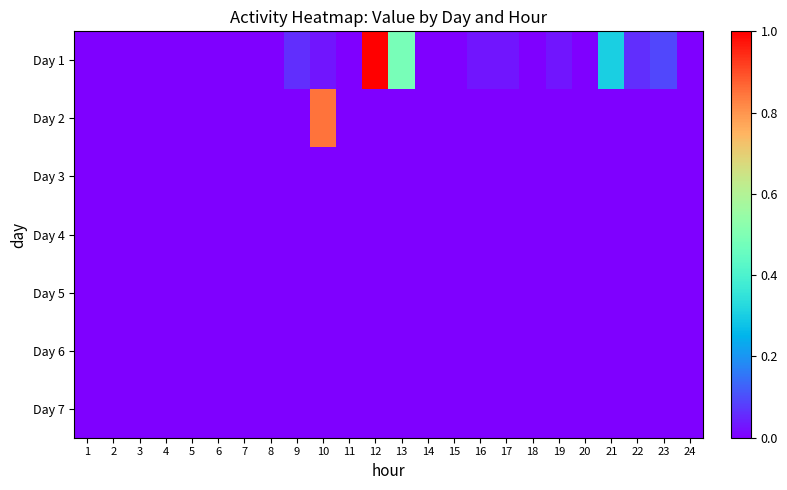

Rank the series at 15 from lowest to highest value.

Day 1, Day 2, Day 3, Day 4, Day 5, Day 6, Day 7